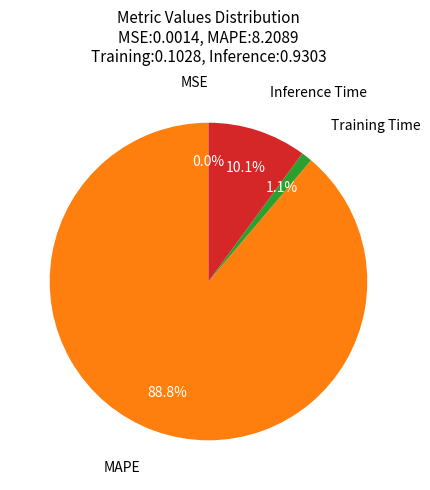

Is there any slice that represents more than half of the pie?

Yes